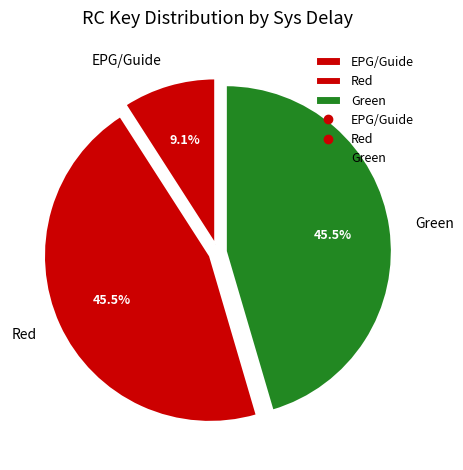

Combined, what portion of the pie is EPG/Guide and Green?

54.5%